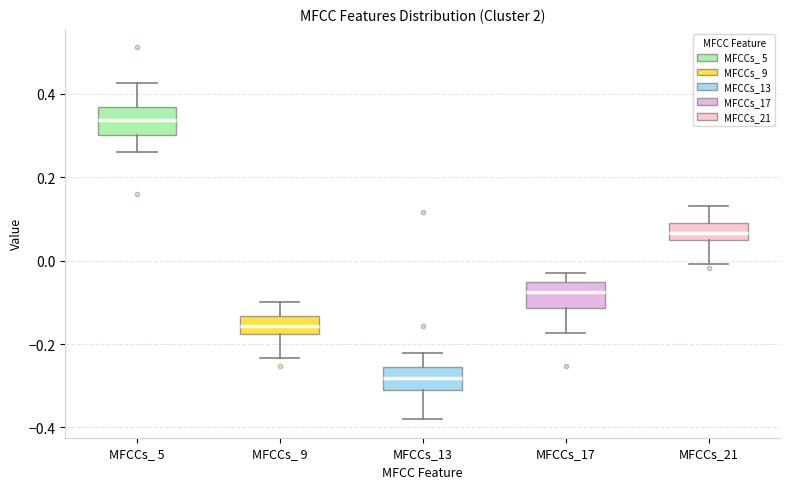

Which box has the lowest median line?

MFCCs_13